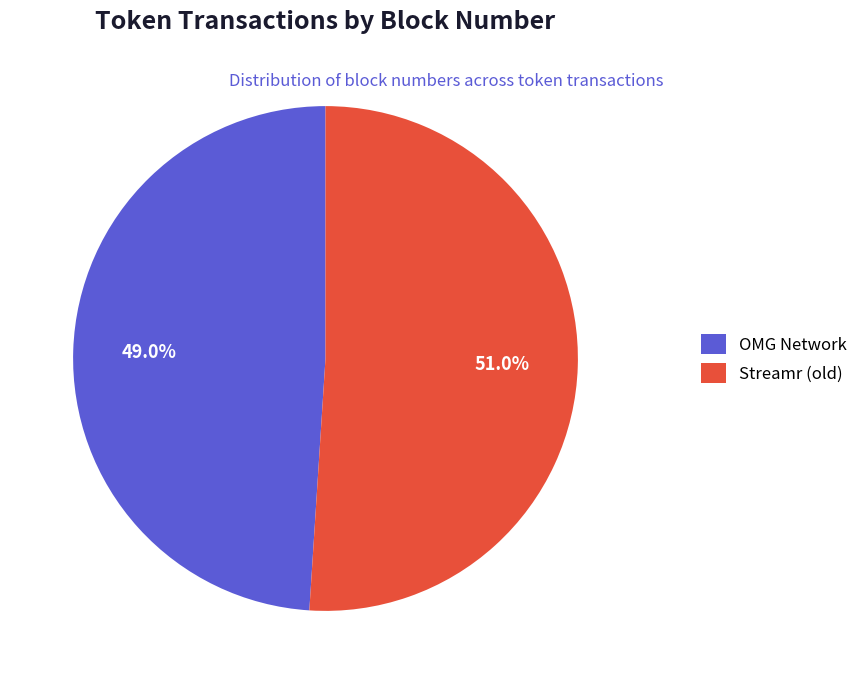

Which slice represents more than half of the pie?

Streamr (old)